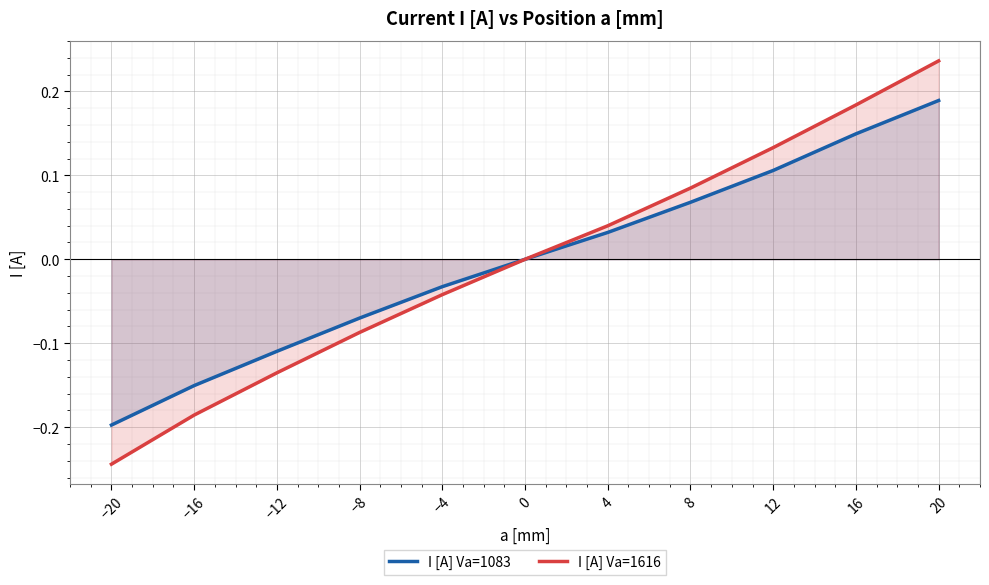

Rank the series by their maximum value, from highest to lowest.

I [A] Va=1616, I [A] Va=1083